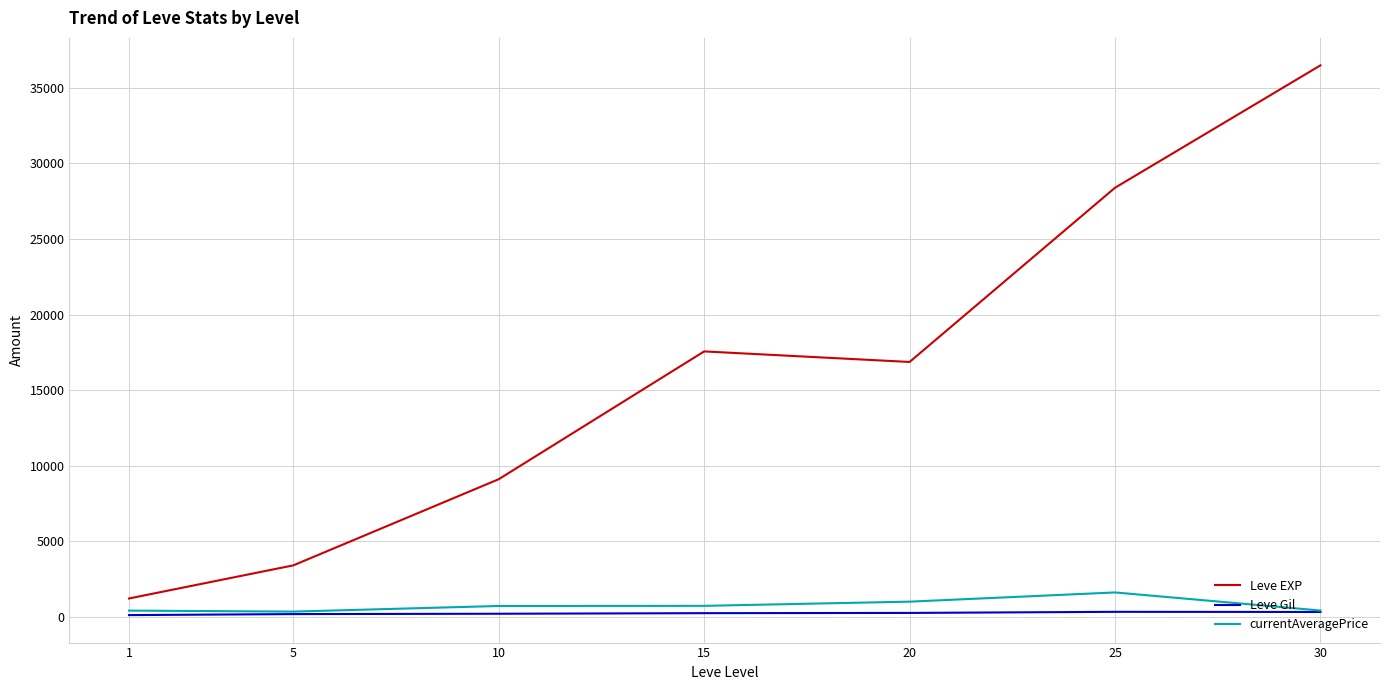

What is the greatest value displayed?

36492.5